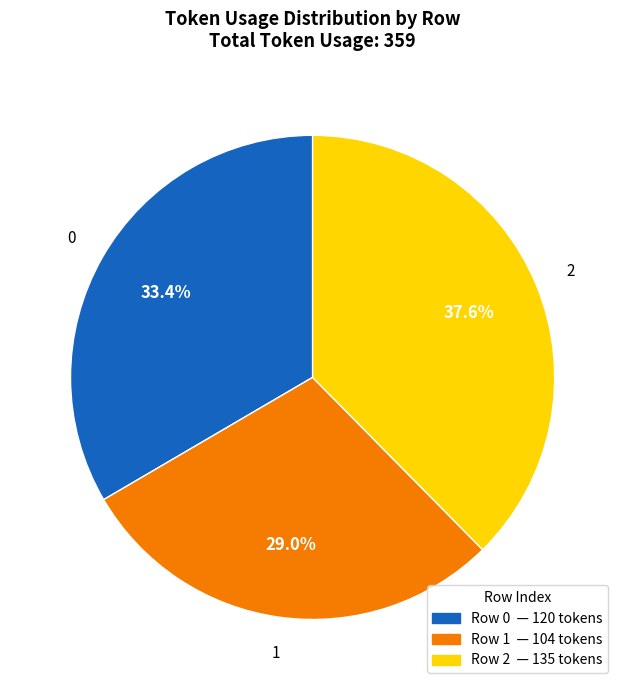

How many segments does this pie chart have?

3